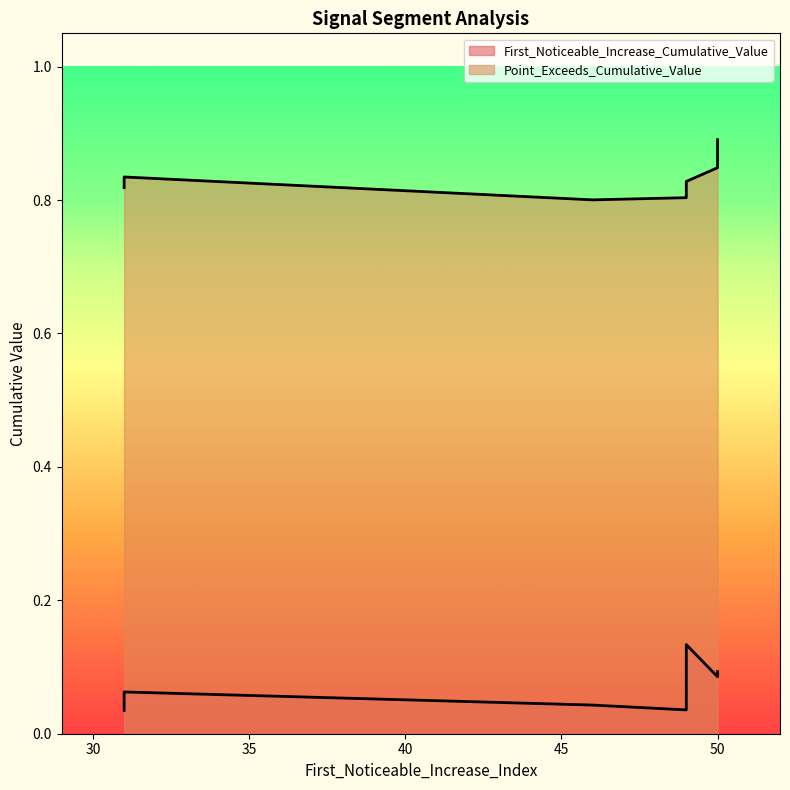

Reading left to right, list all the values displayed in this chart.

First_Noticeable_Increase_Cumulative_Value: 31=0.1	31=0.0	31=0.1	49=0.1	49=0.1	50=0.1	49=0.1	49=0.0	50=0.1	46=0.0
Point_Exceeds_Cumulative_Value: 31=0.8	31=0.8	31=0.8	49=0.8	49=0.8	50=0.9	49=0.8	49=0.8	50=0.8	46=0.8